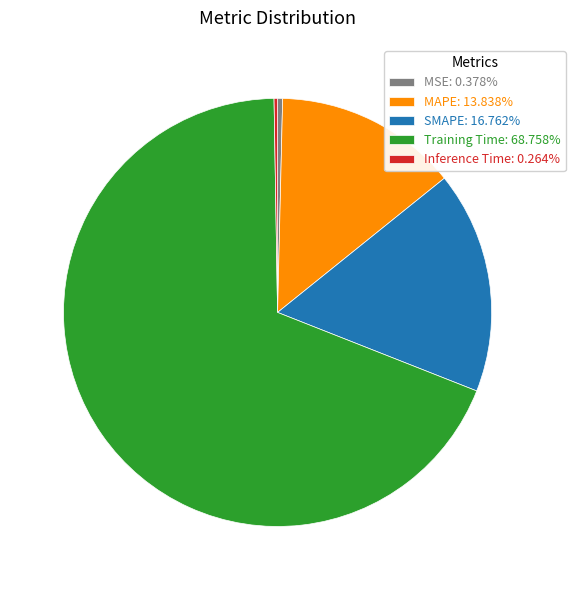

Does Training Time: 68.758% account for over 50% of the chart?

Yes